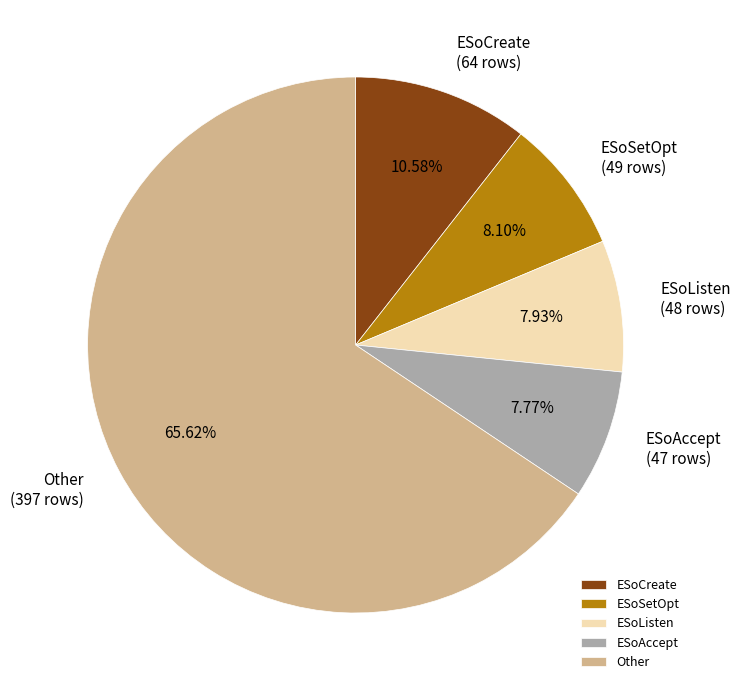

Does Other represent more than half of the total?

Yes